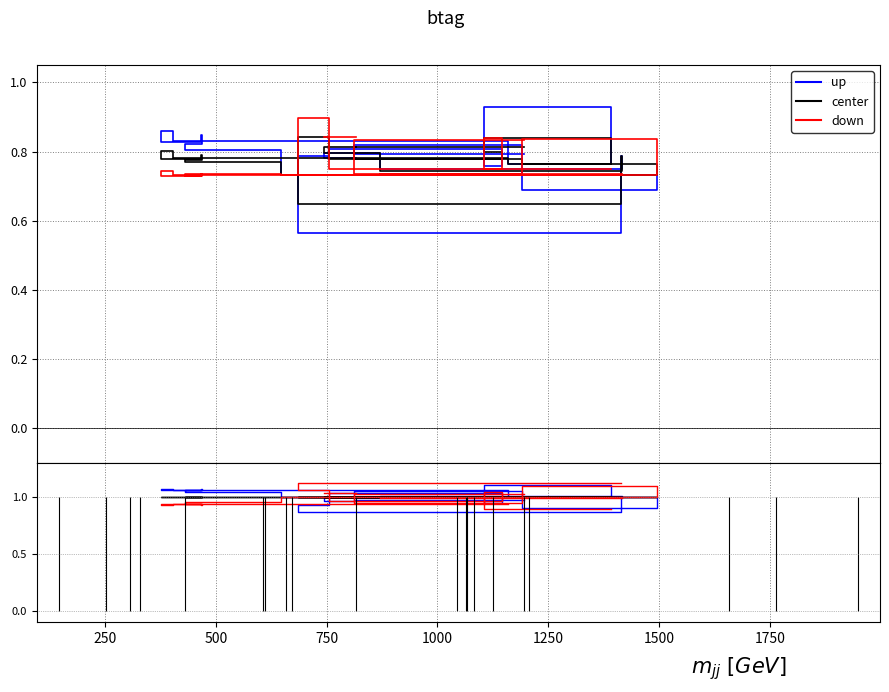

Which series ends up on top after the final intersection of up and center?

center